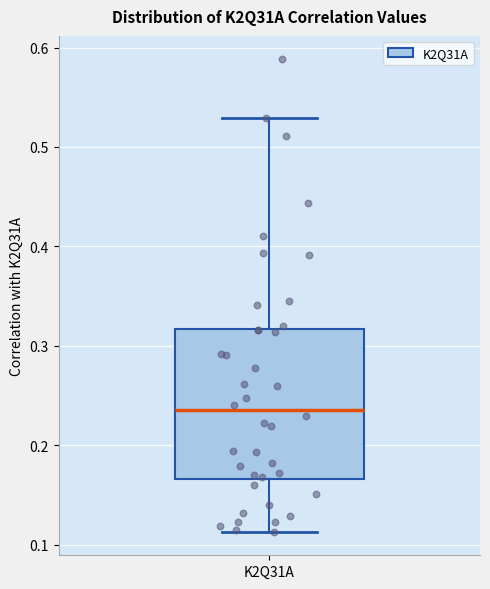

Where does the upper whisker of the box for K2Q31A end on the y-axis? The values are not printed on the chart, so give them approximately, as read against the axis.

0.53